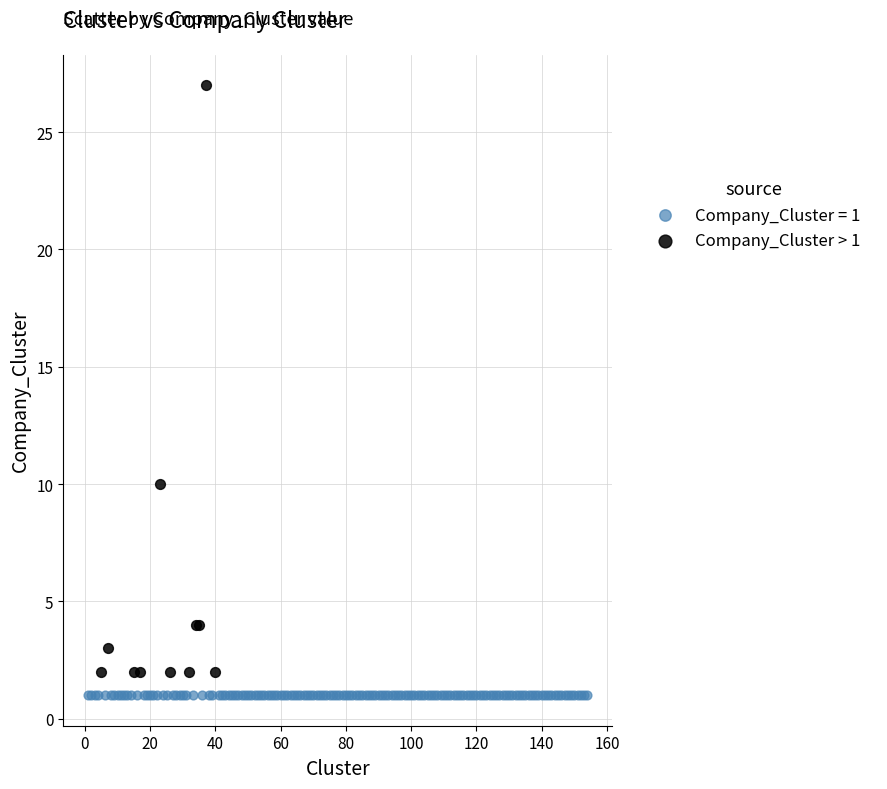

Which series reaches the maximum Y coordinate?

Company_Cluster > 1